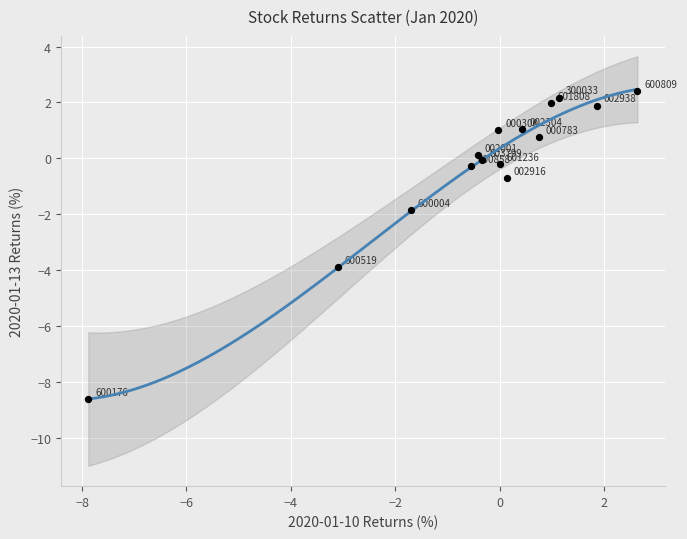

What Y value in the scatter plot is closest to -3?

-3.9